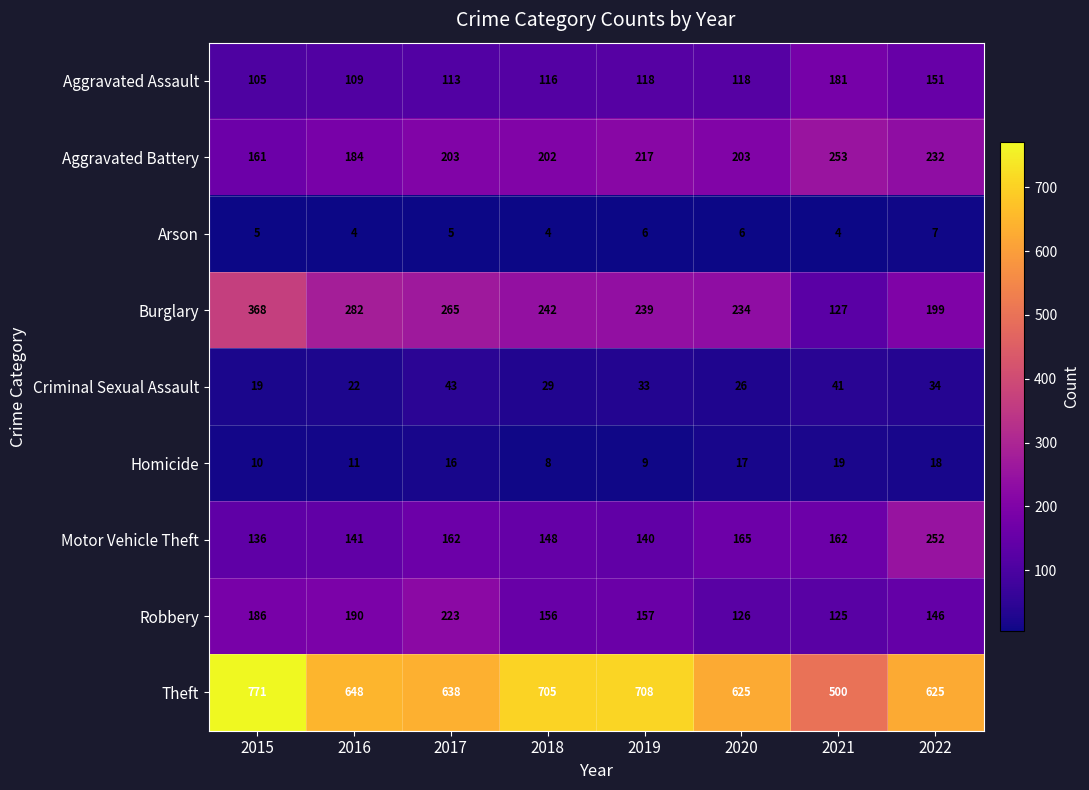

Rank the series by their maximum value, from highest to lowest.

Theft, Burglary, Aggravated Battery, Motor Vehicle Theft, Robbery, Aggravated Assault, Criminal Sexual Assault, Homicide, Arson